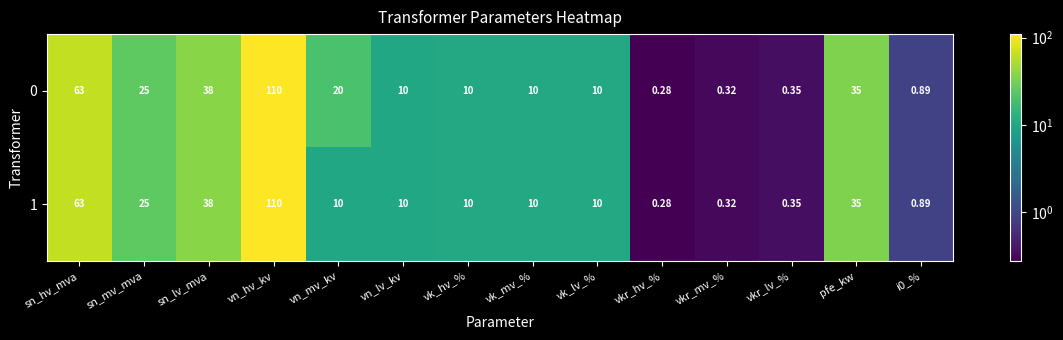

Which category has the highest value across all series?

vn_hv_kv